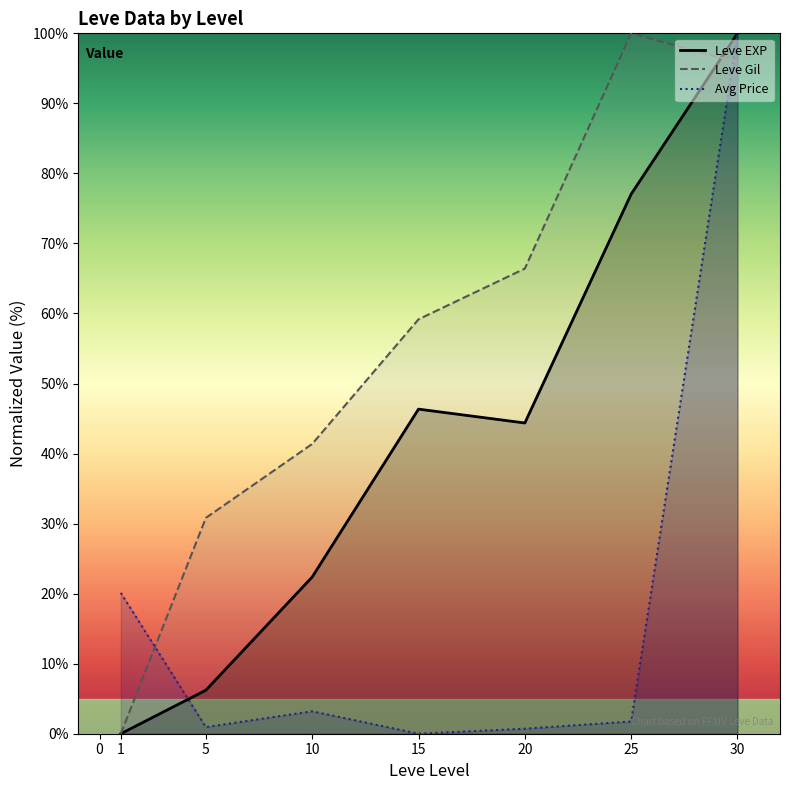

What is the value of the Avg Price point at the 7th from the left?

100.0